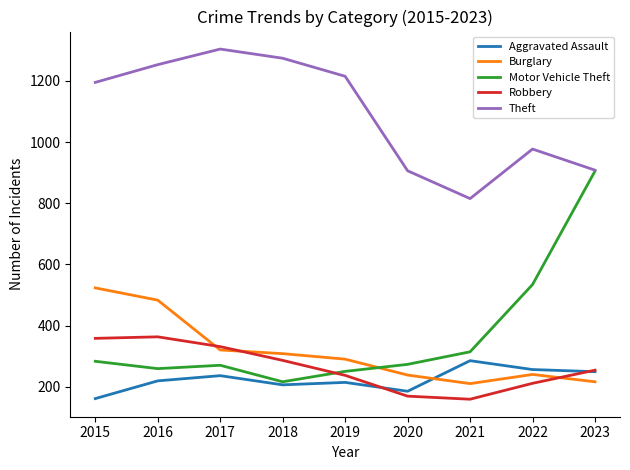

How many interior local valleys does the Burglary series have?

1